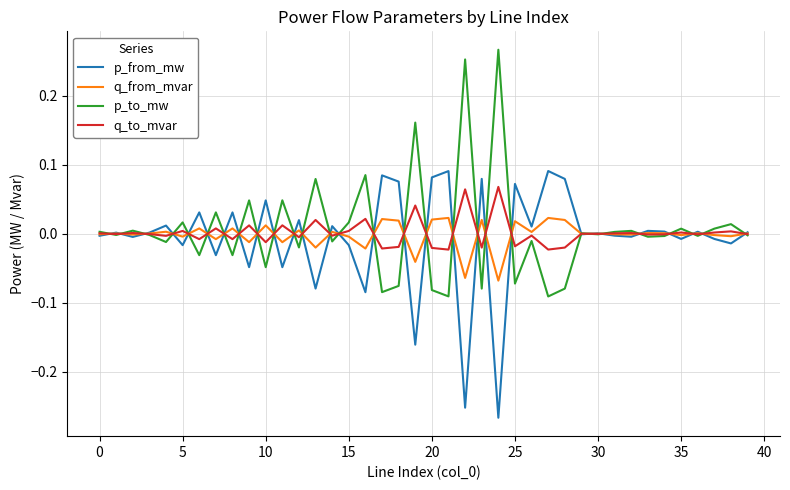

List the series in order of their overall mean, lowest first.

p_from_mw, q_from_mvar, q_to_mvar, p_to_mw